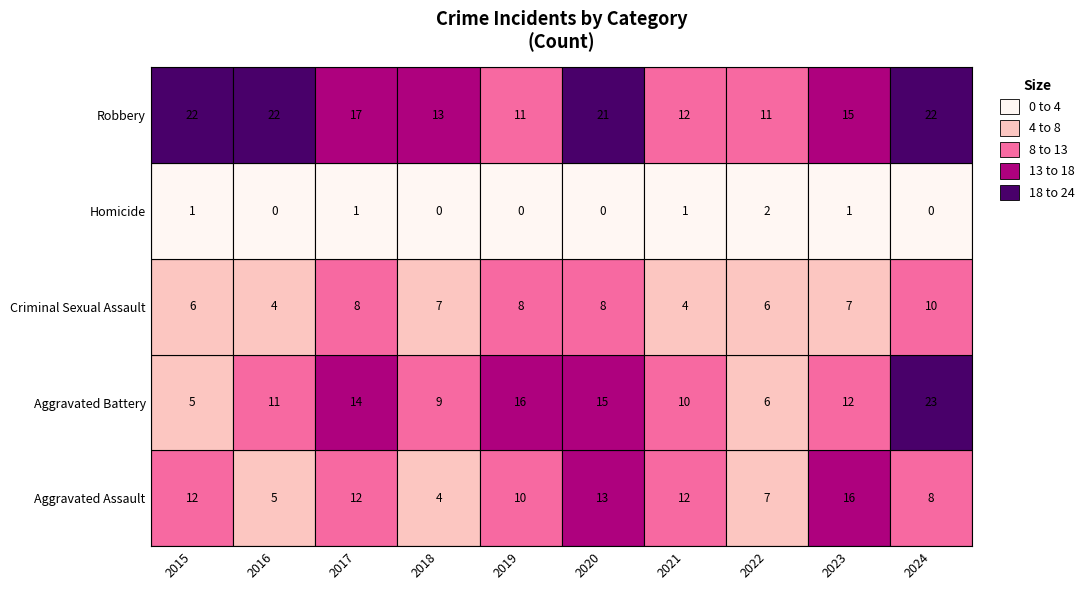

Reading left to right, transcribe all the data shown in this chart.

Aggravated Assault: 12	5	12	4	10	13	12	7	16	8
Aggravated Battery: 5	11	14	9	16	15	10	6	12	23
Criminal Sexual Assault: 6	4	8	7	8	8	4	6	7	10
Homicide: 1	0	1	0	0	0	1	2	1	0
Robbery: 22	22	17	13	11	21	12	11	15	22